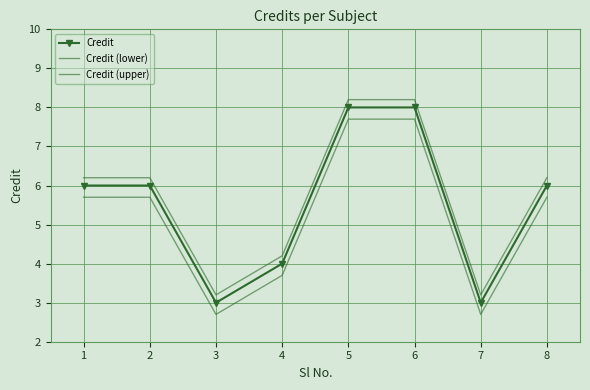

Which label corresponds to the smallest value in the chart?

3